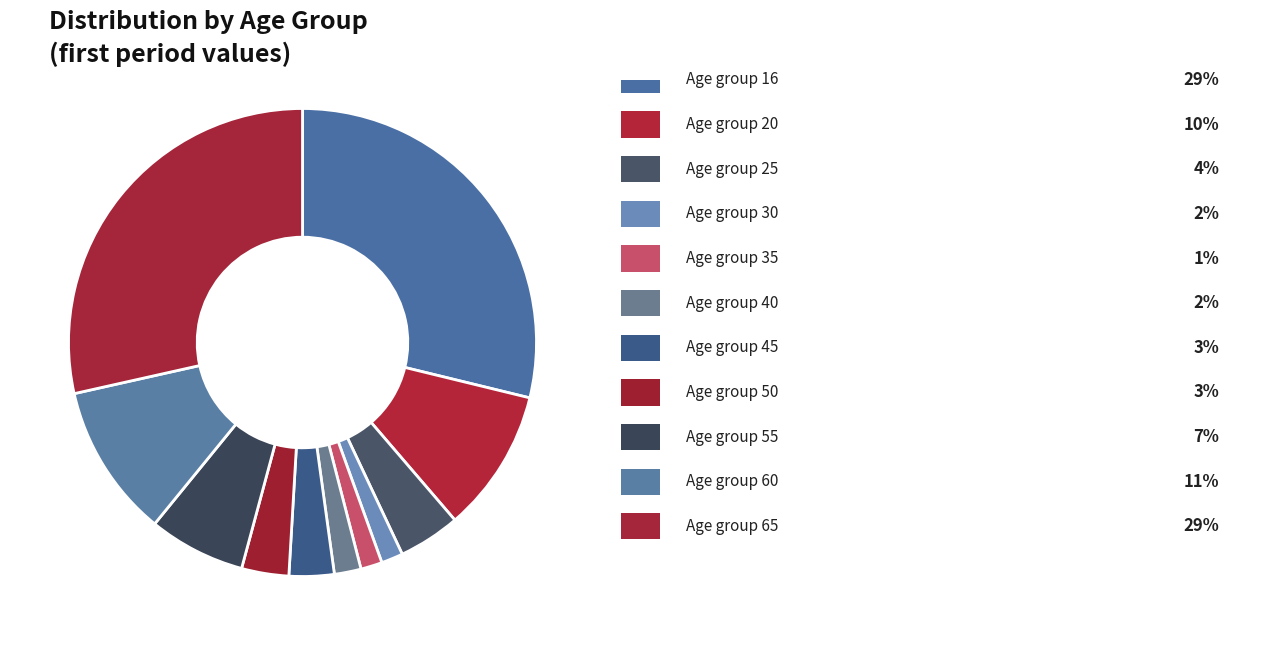

To the nearest percent, what is the difference between the largest and smallest slice percentages?

27%